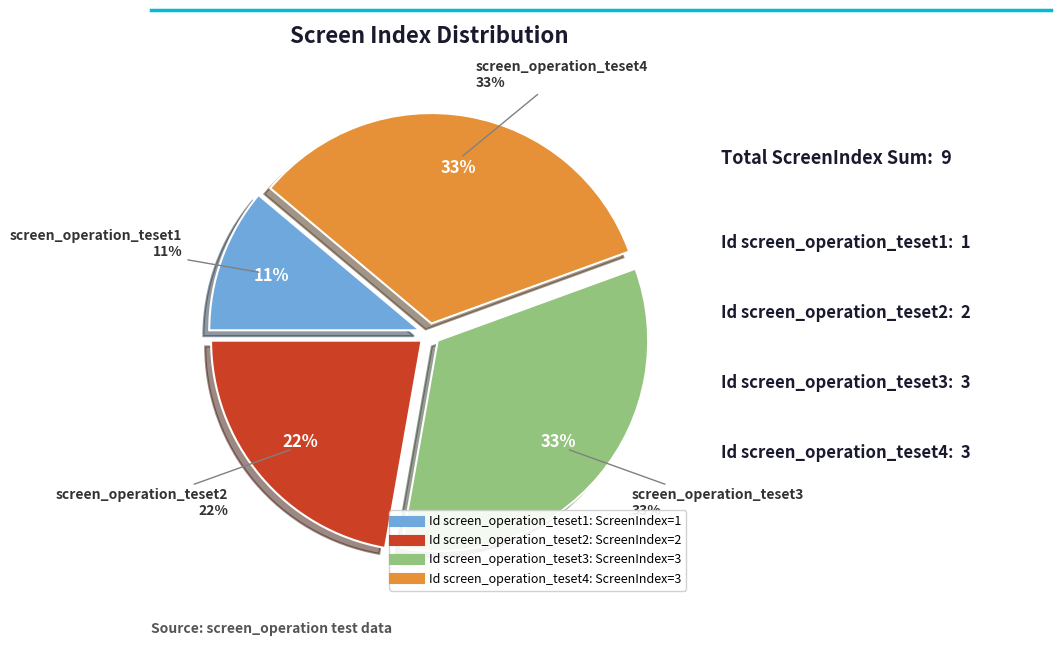

To the nearest percent, what portion does 2 represent?

22%